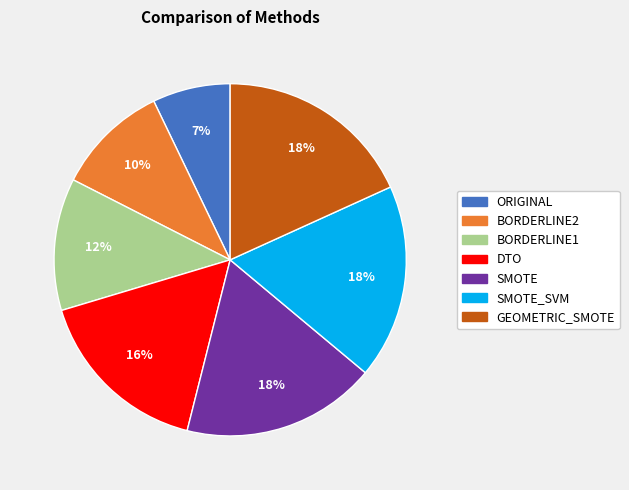

Does any single category account for the majority?

No